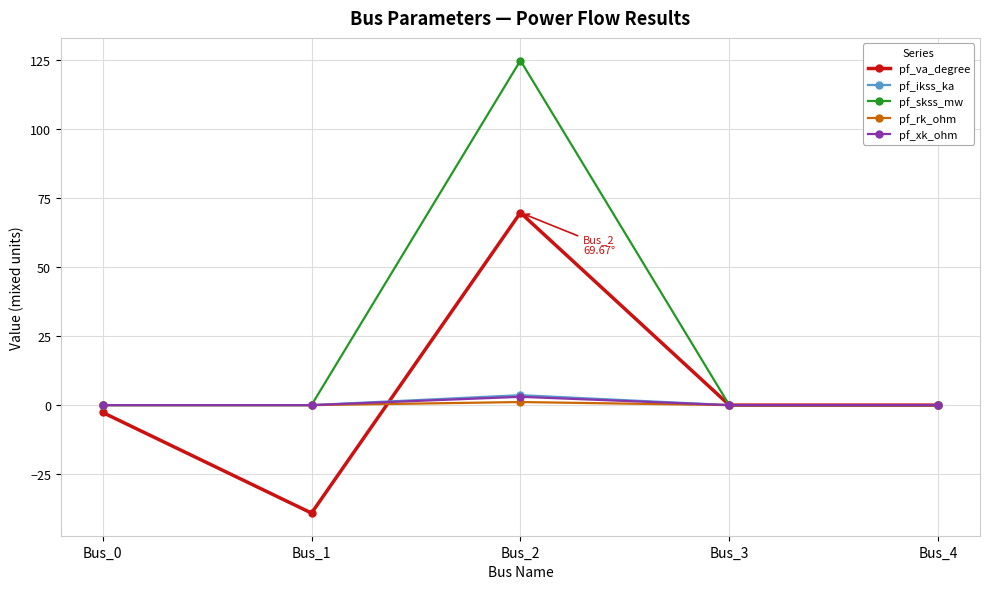

Which label corresponds to the largest value in the chart?

Bus_2